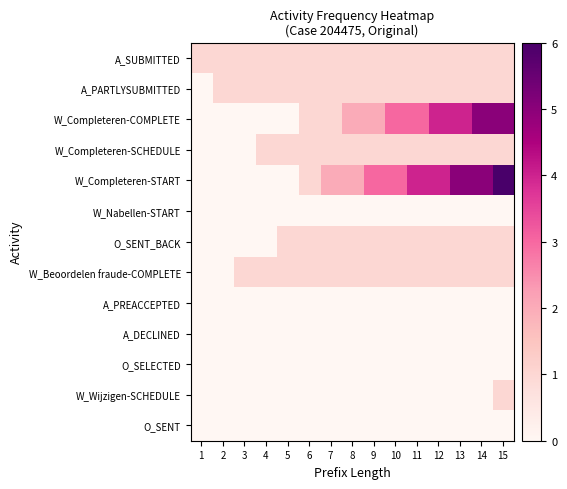

What is the total value across all series at 5?

5